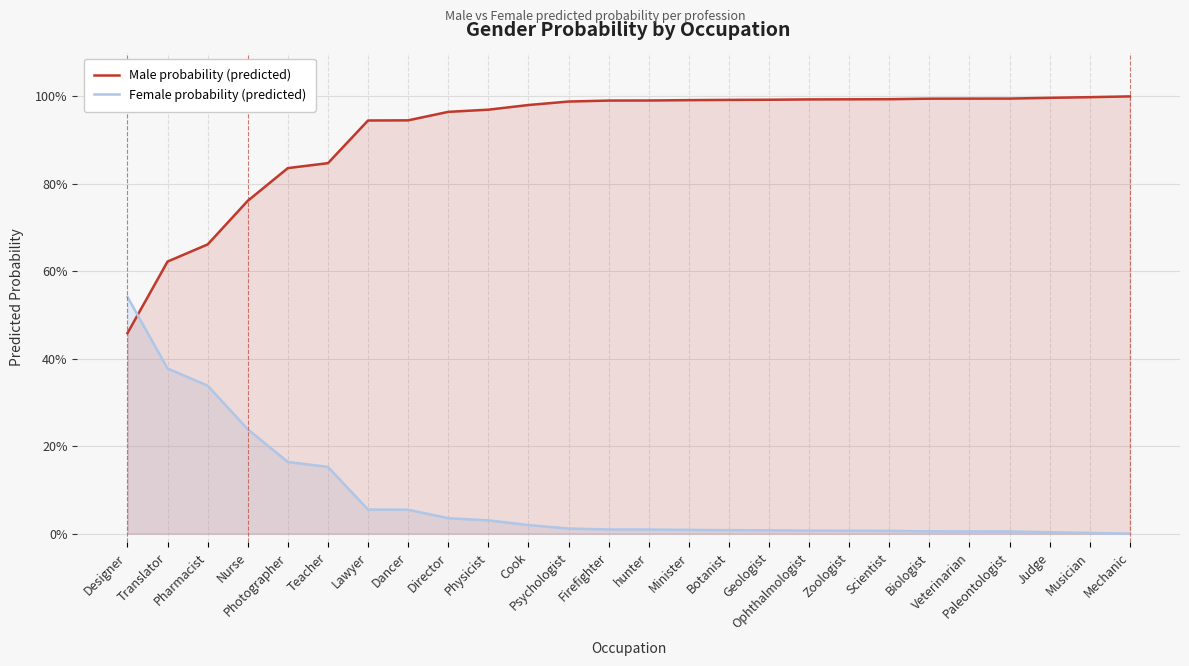

At which category does the chart reach its minimum across all series?

Mechanic